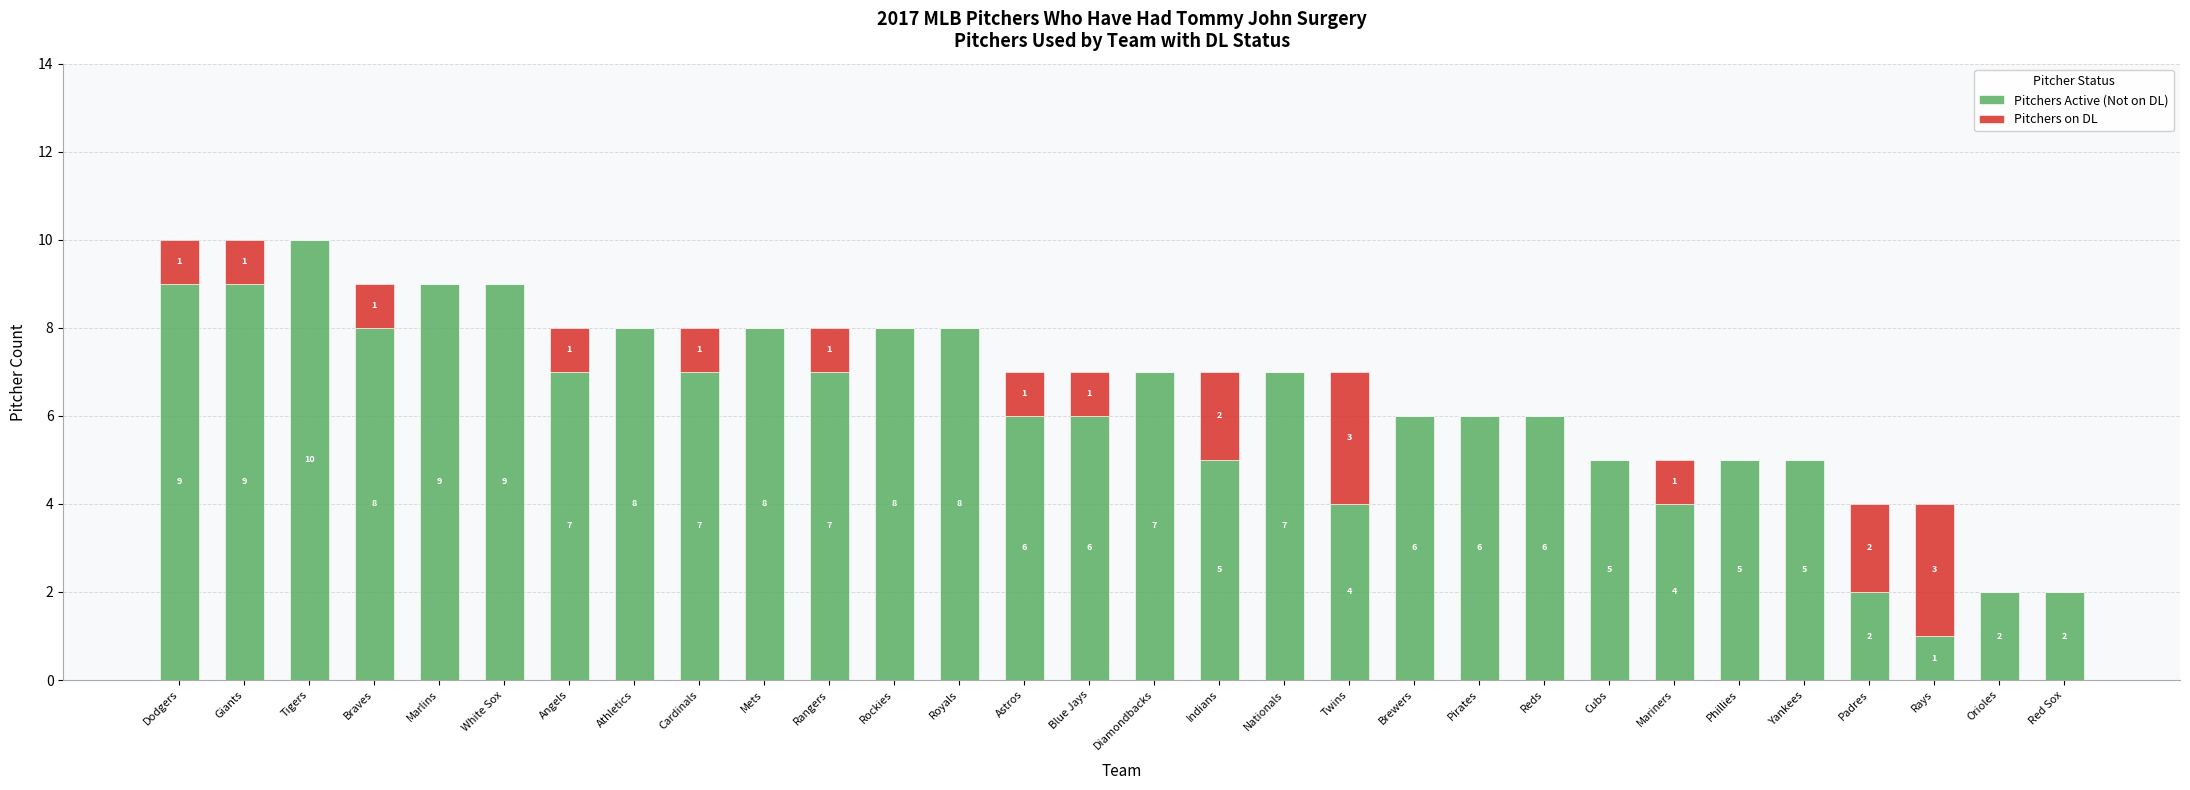

What is the sum of all Pitchers Active (Not on DL) values?

186